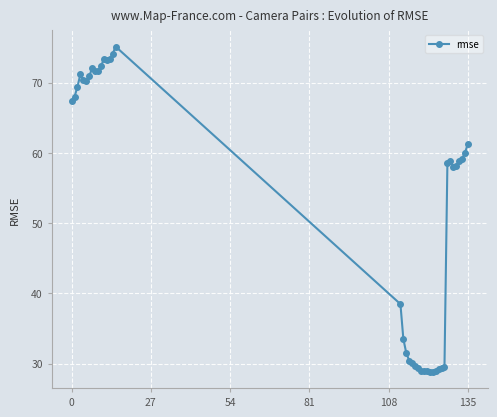

What is the smallest value displayed?

28.9